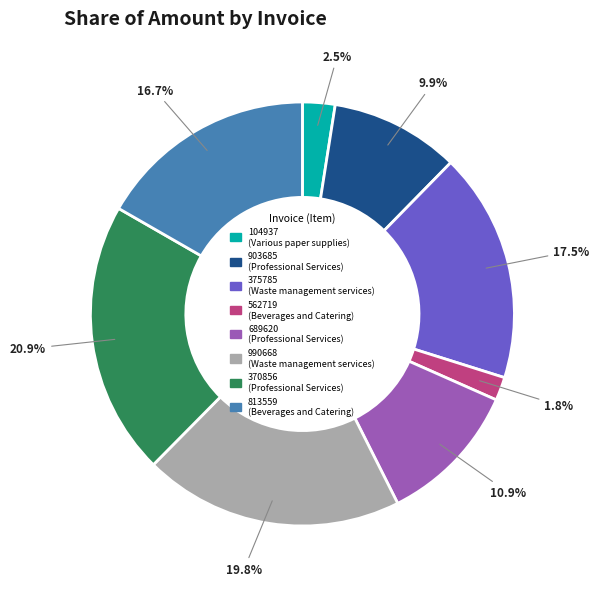

Rank the categories by value from lowest to highest.

562719, 104937, 903685, 689620, 813559, 375785, 990668, 370856